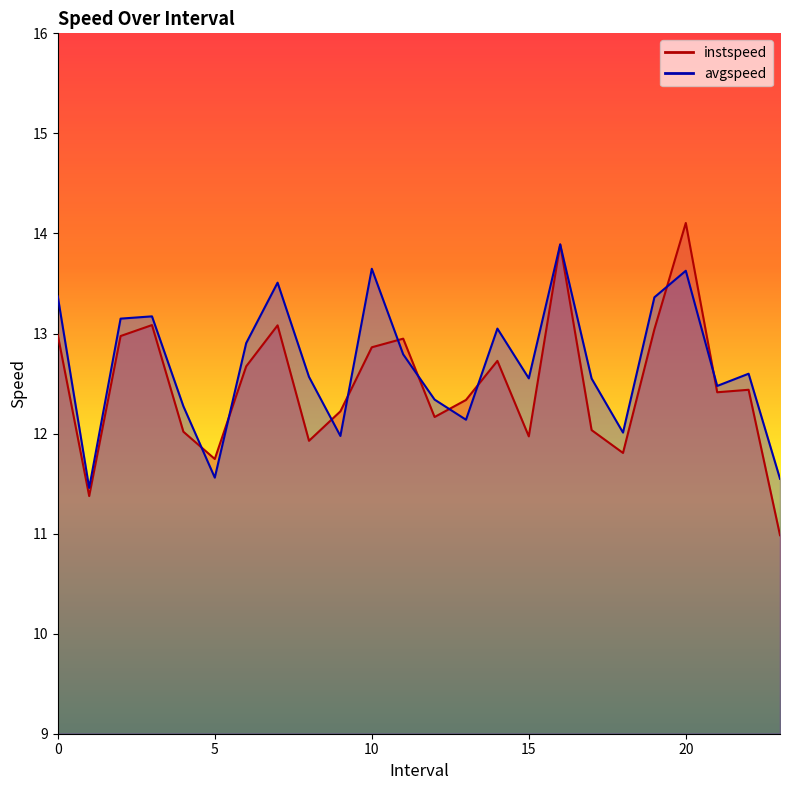

Reading right to left, extract all data points from this chart.

instspeed: 23.0=11.0	22.0=12.4	21.0=12.4	20.0=14.1	19.0=13.0	18.0=11.8	17.0=12.0	16.0=13.9	15.0=12.0	14.0=12.7	13.0=12.3	12.0=12.2	11.0=12.9	10.0=12.9	9.0=12.2	8.0=11.9	7.0=13.1	6.0=12.7	5.0=11.7	4.0=12.0	3.0=13.1	2.0=13.0	1.0=11.4	0.0=13.0
avgspeed: 23.0=11.5	22.0=12.6	21.0=12.5	20.0=13.6	19.0=13.4	18.0=12.0	17.0=12.5	16.0=13.9	15.0=12.6	14.0=13.0	13.0=12.1	12.0=12.3	11.0=12.8	10.0=13.6	9.0=12.0	8.0=12.6	7.0=13.5	6.0=12.9	5.0=11.6	4.0=12.3	3.0=13.2	2.0=13.1	1.0=11.5	0.0=13.4